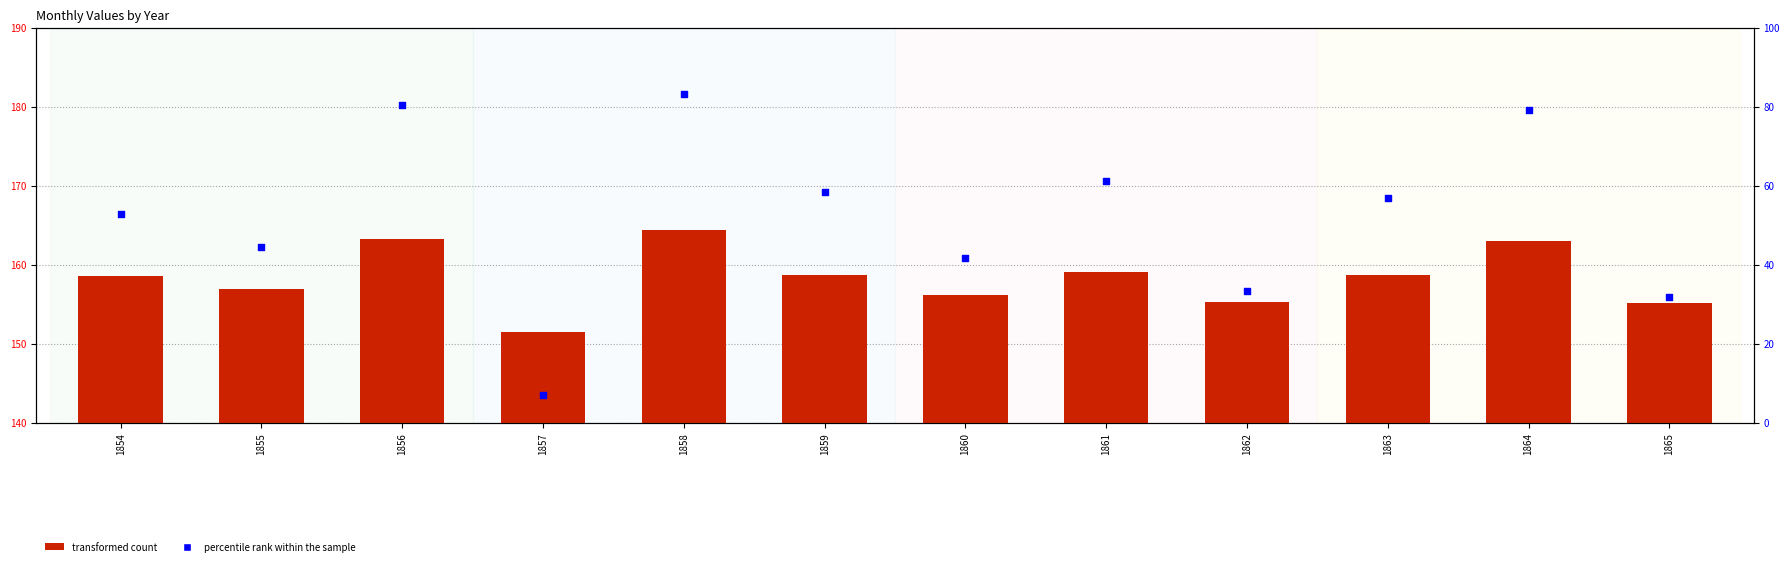

At how many categories does at least one series exceed 53?

12